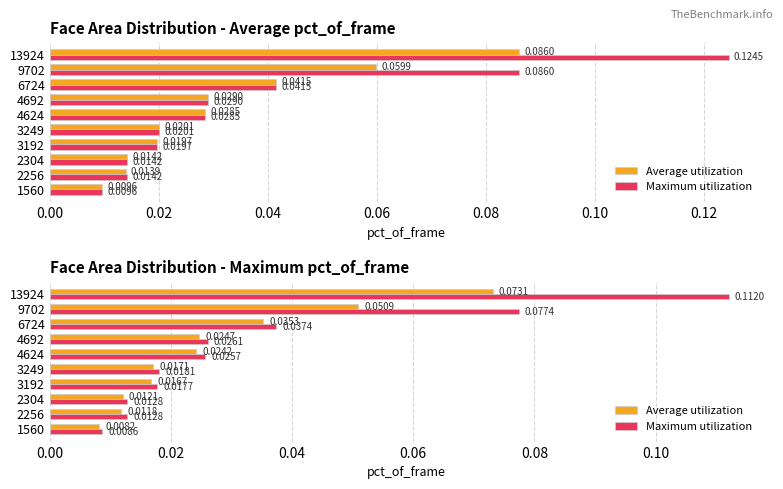

Count the number of data series in this chart.

2